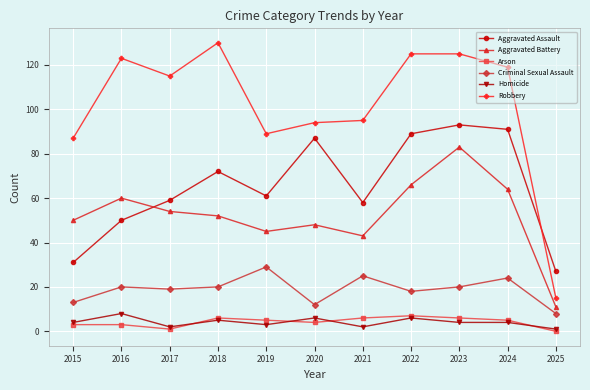

True or false: Aggravated Battery and Homicide cross at least once.

False